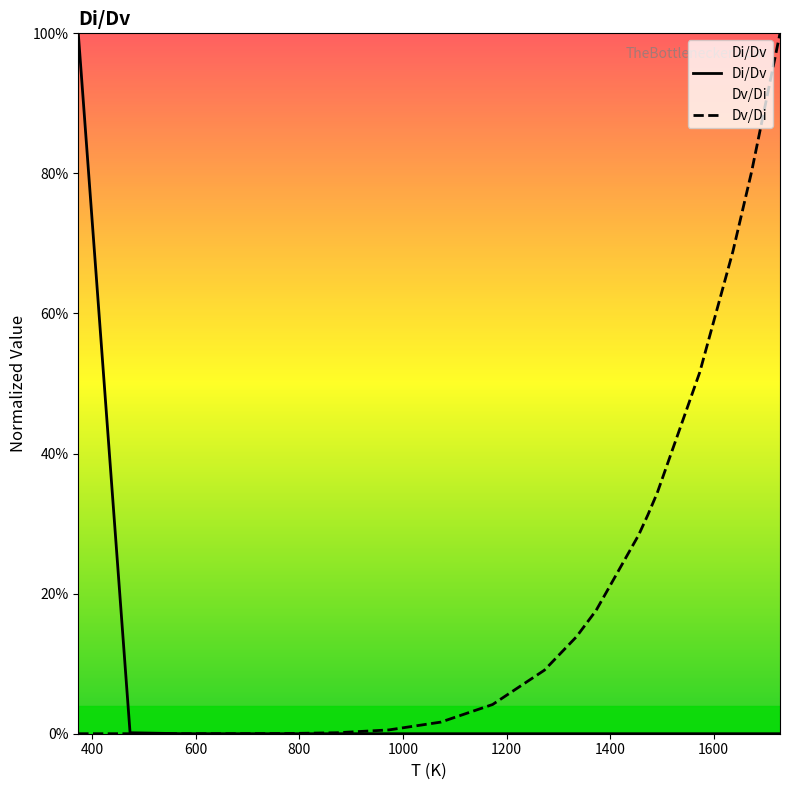

True or false: Dv/Di has more than 1 points higher than both neighbors.

False